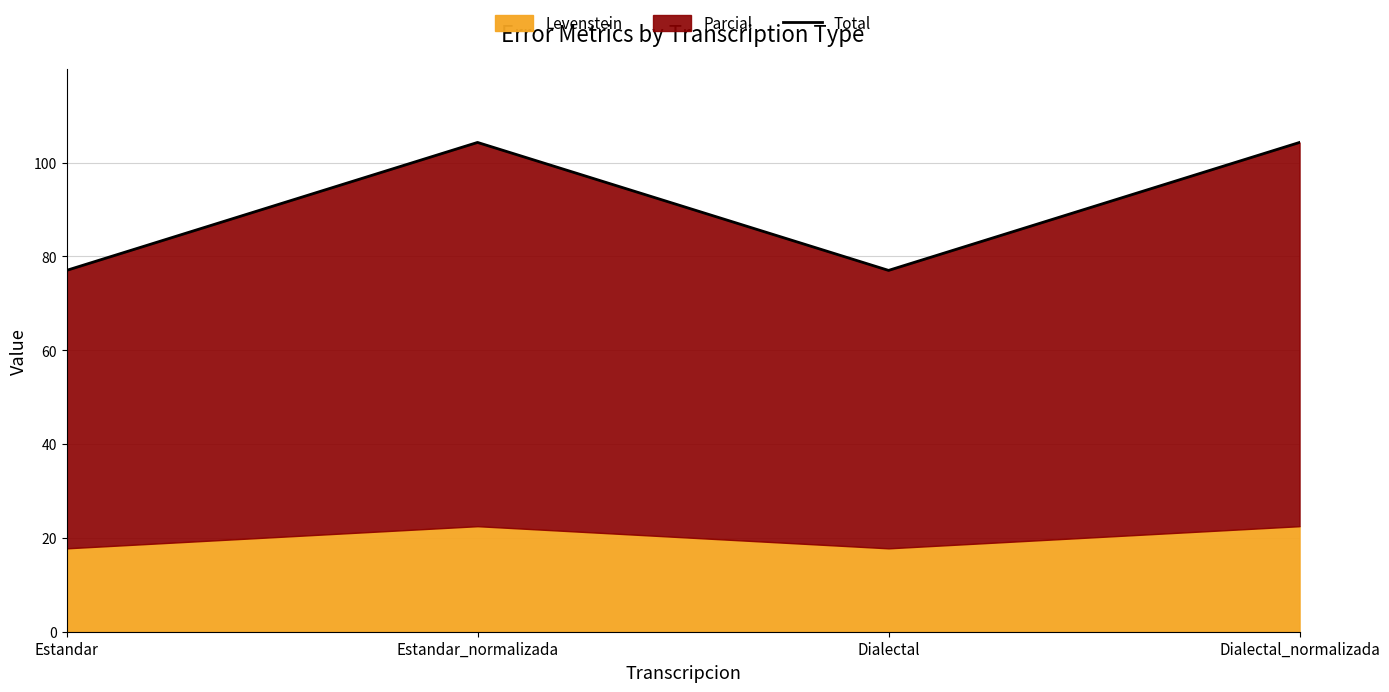

Rank the categories by value from highest to lowest.

Estandar_normalizada, Dialectal_normalizada, Estandar, Dialectal